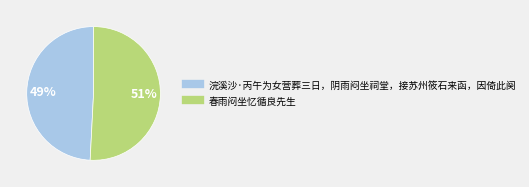

What is the smallest slice in the pie chart?

浣溪沙·丙午为女营葬三日，阴雨闷坐祠堂，接苏州筱石来函，因倚此阕